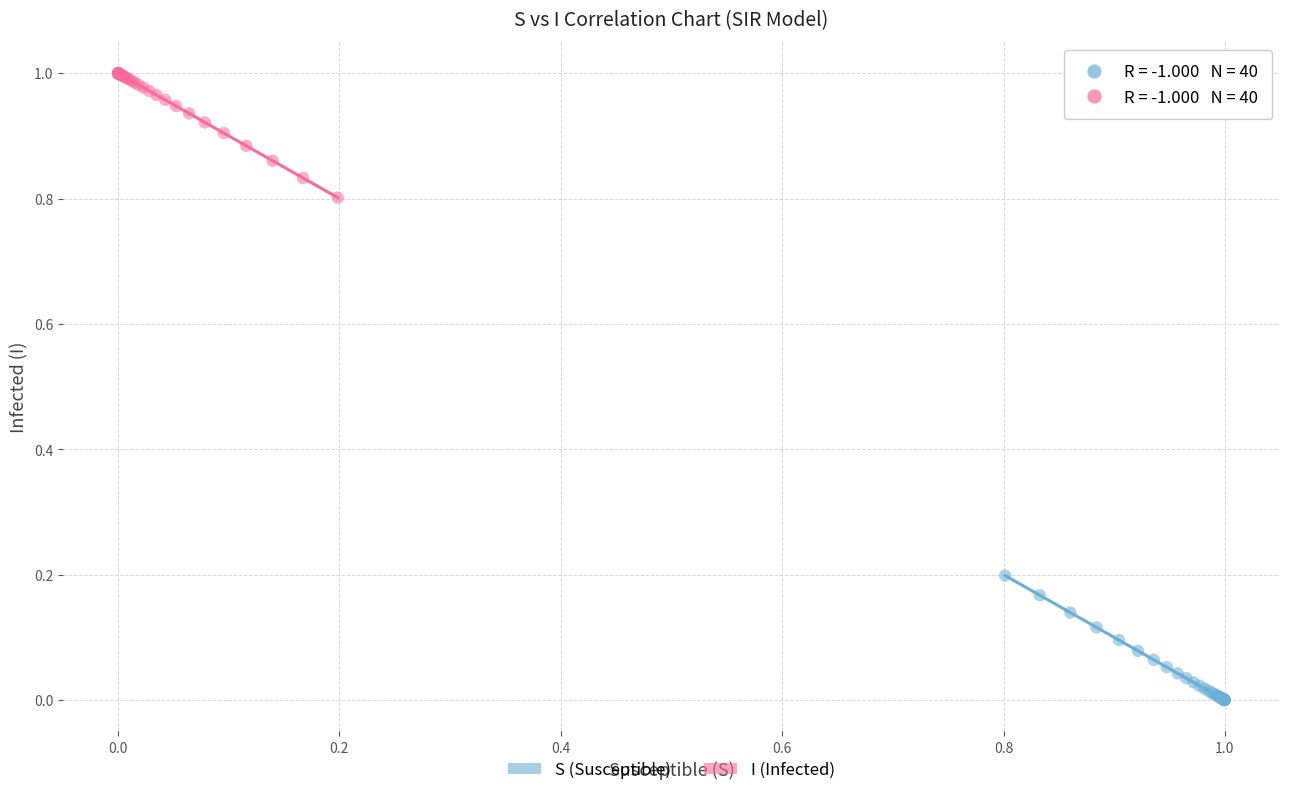

What are all the series names shown in the legend?

S (Susceptible), I (Infected)